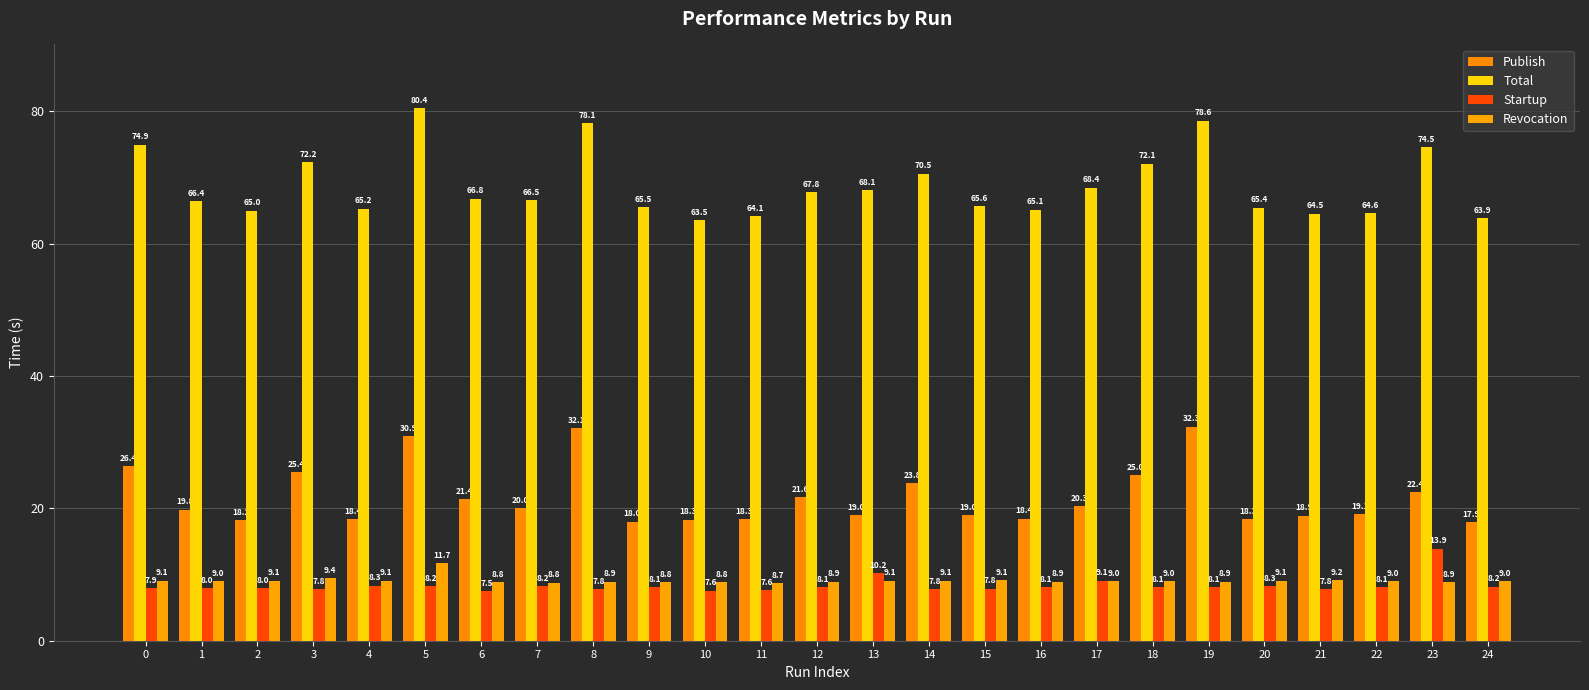

What are all the series names shown in the legend?

Publish, Total, Startup, Revocation